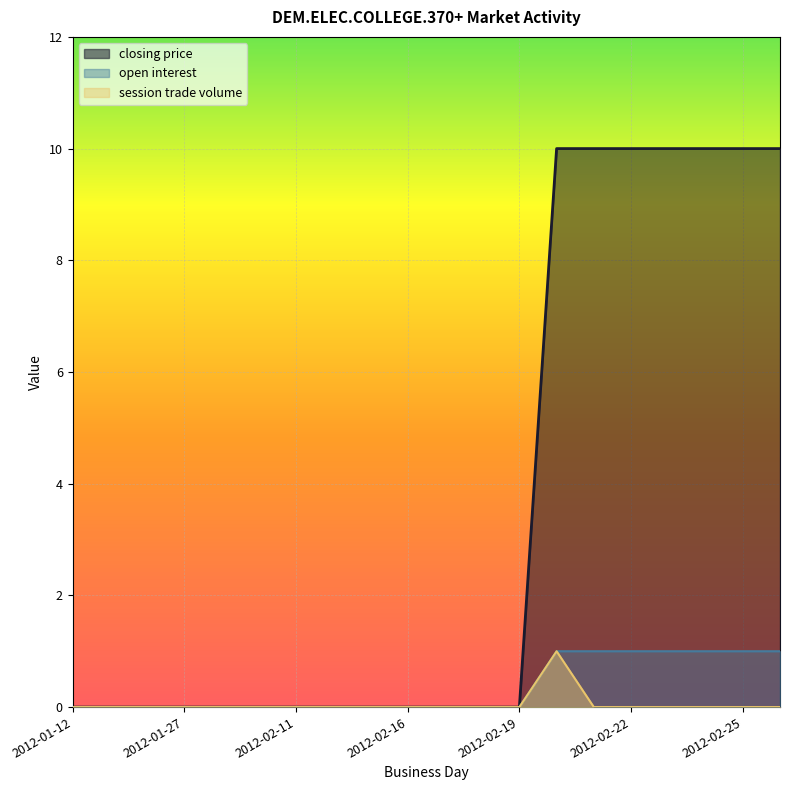

Between 2012-01-12 and 2012-01-17, which is larger?

2012-01-12